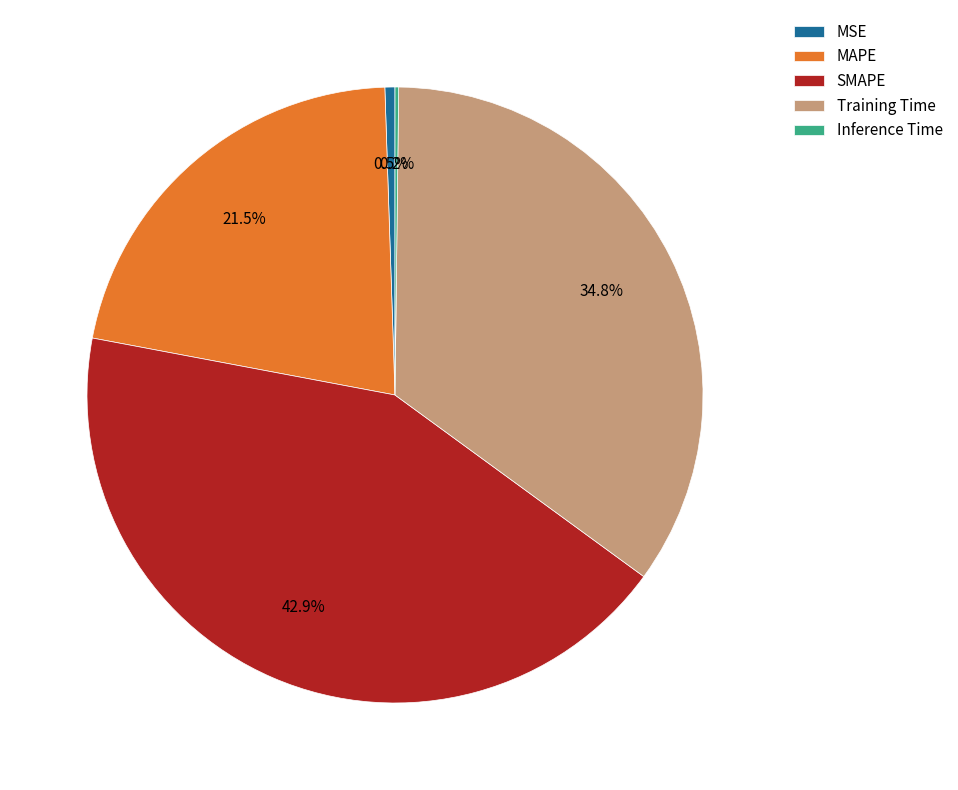

To the nearest percent, what is the combined percentage of MAPE and SMAPE?

64%